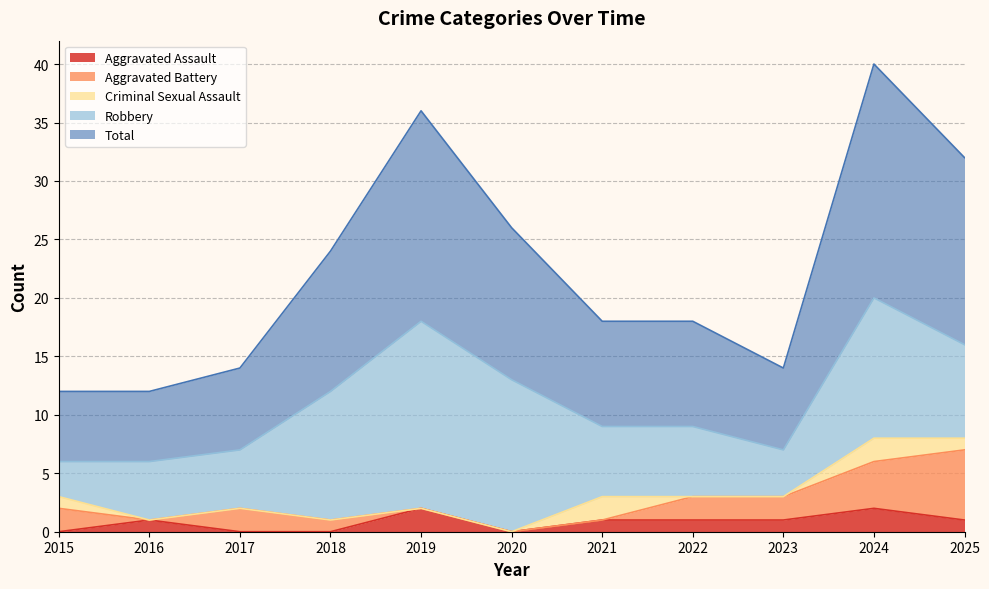

What are all the series names shown in the legend?

Aggravated Assault, Aggravated Battery, Criminal Sexual Assault, Robbery, Total